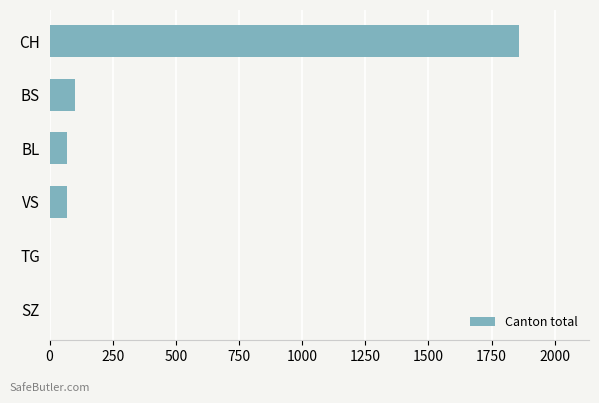

What is the greatest value displayed?

1857